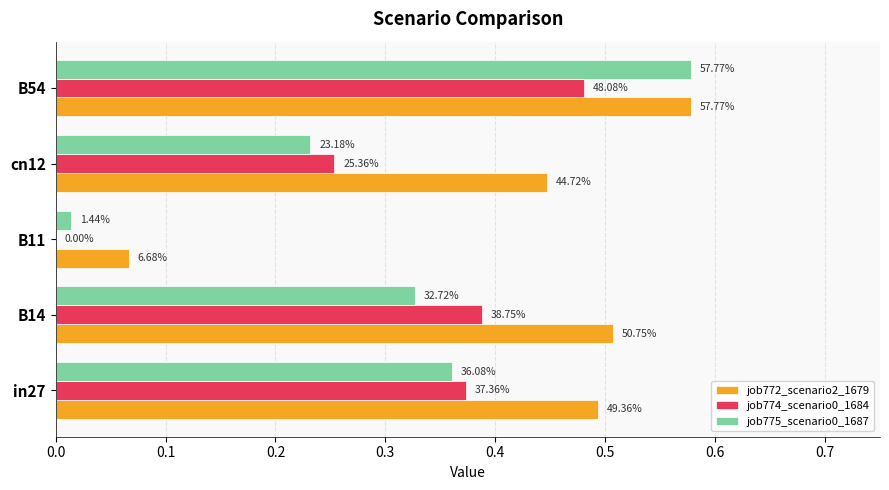

What is the highest value of the job772_scenario2_1679 series?

0.6